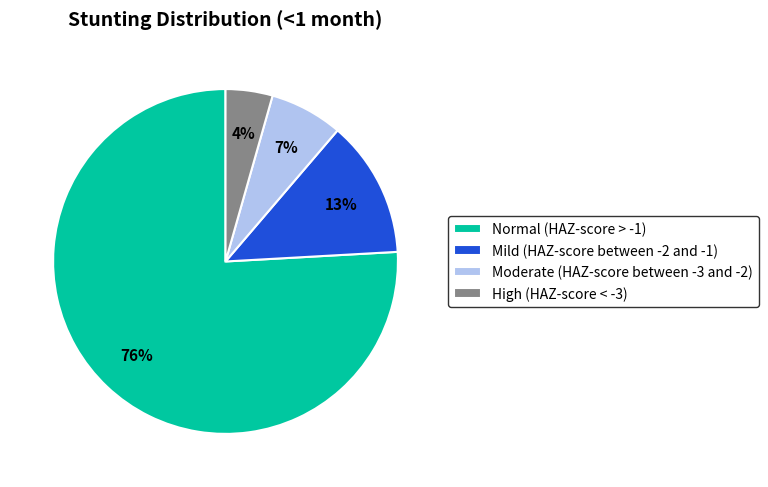

Which has a higher value, Normal (HAZ-score > -1) or Moderate (HAZ-score between -3 and -2)?

Normal (HAZ-score > -1)